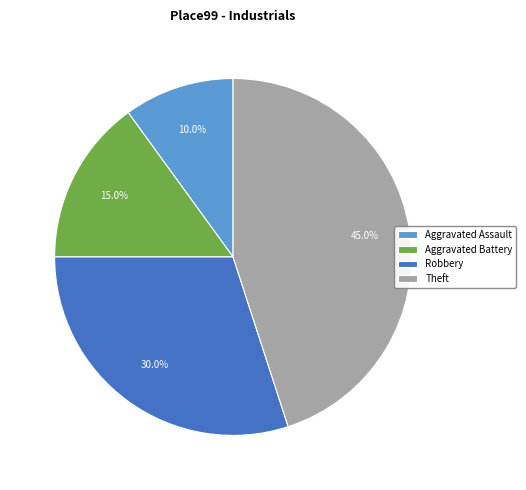

Count the number of slices in the pie.

4